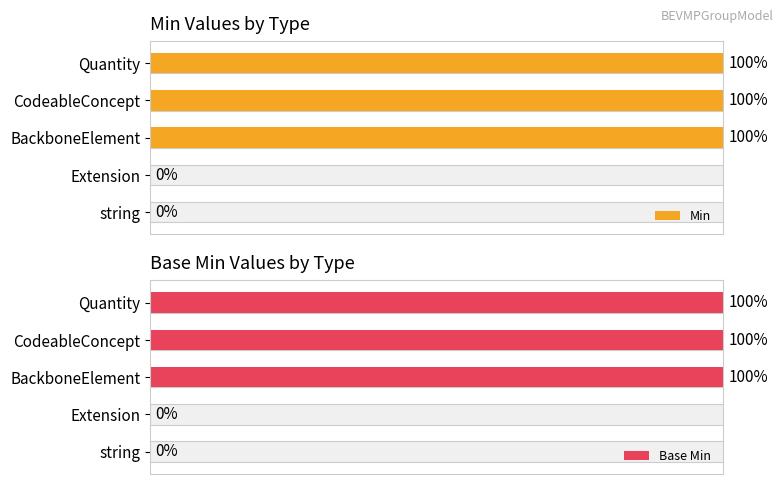

Which series changed the most between CodeableConcept and Quantity?

Min